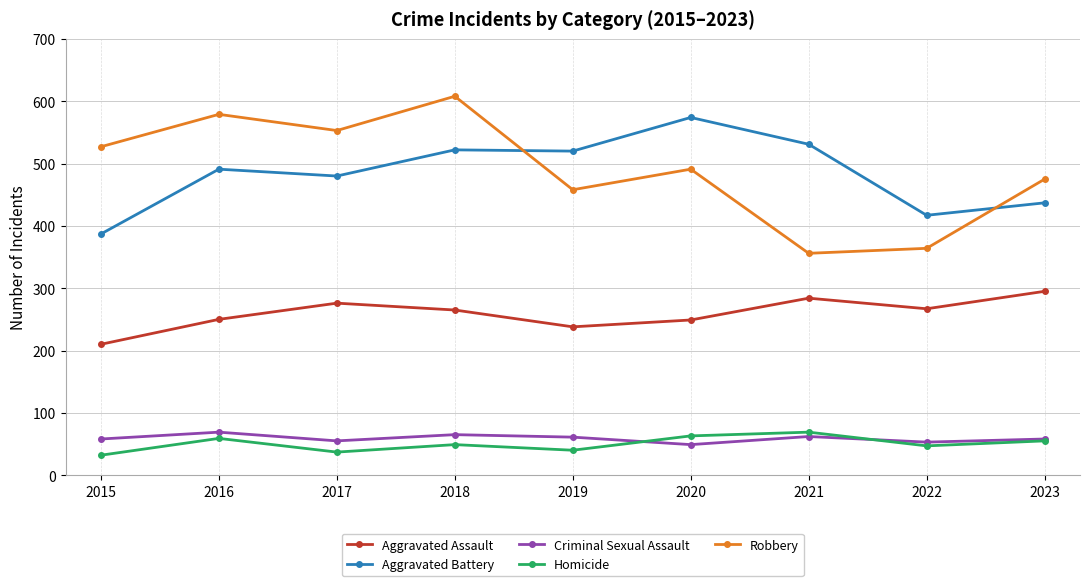

True or false: Aggravated Assault and Homicide intersect in this chart.

False